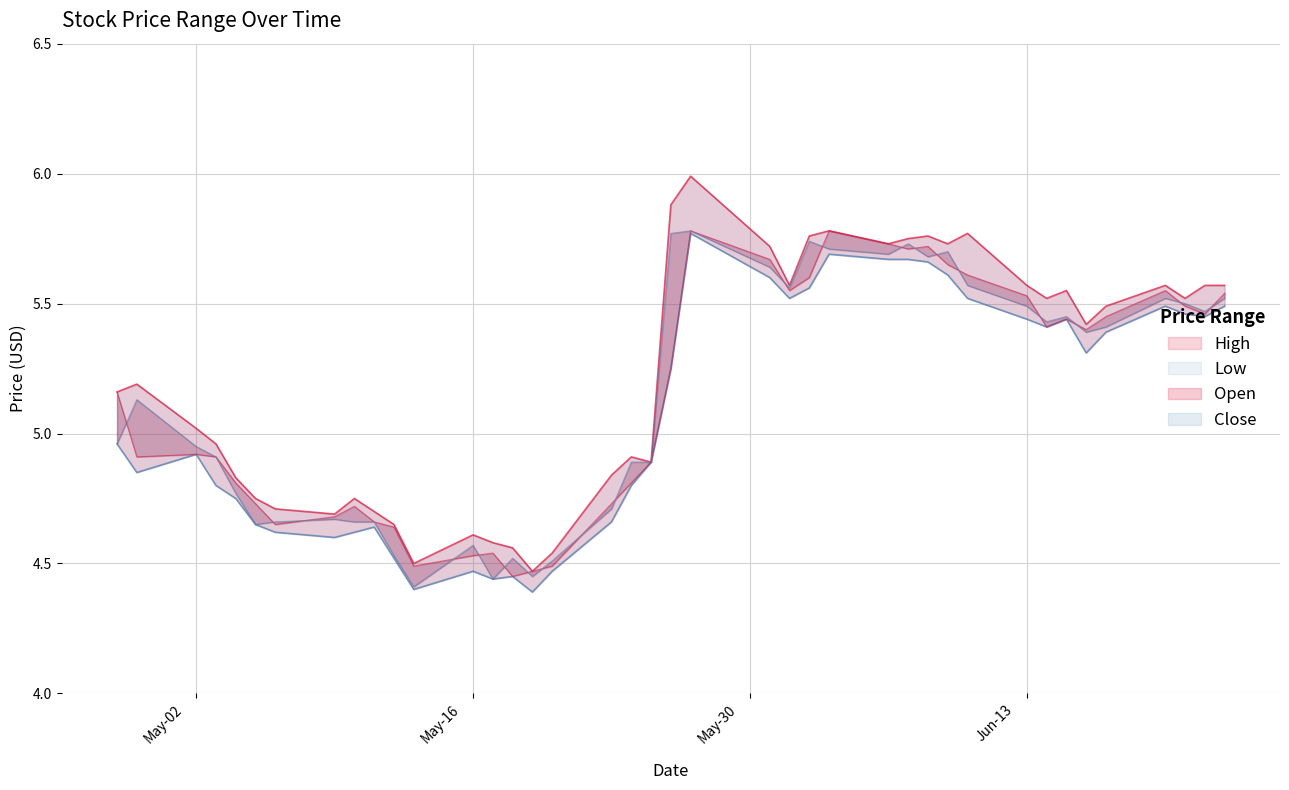

At how many categories does at least one series exceed 4?

40